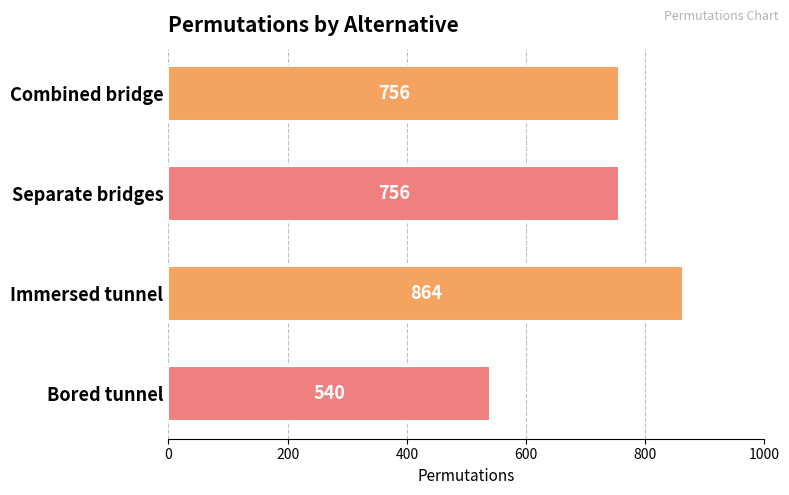

Count the values in the range 756 to 864.

3